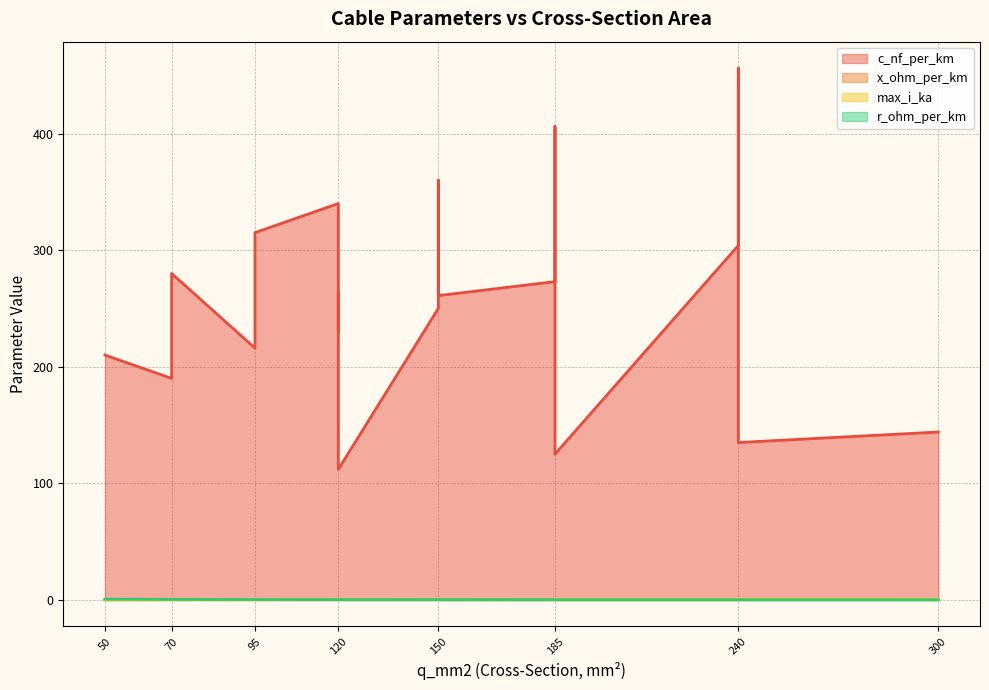

Is it true that c_nf_per_km equals 329.0 at 50?

False